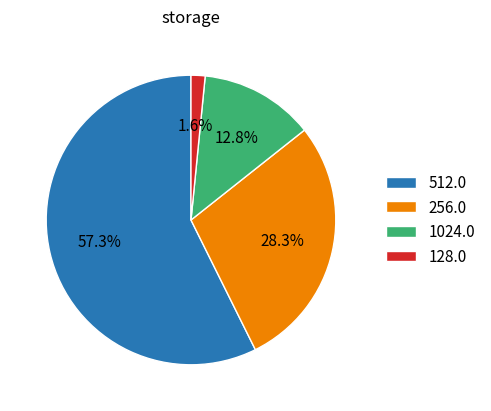

Which slice represents more than half of the pie?

512.0